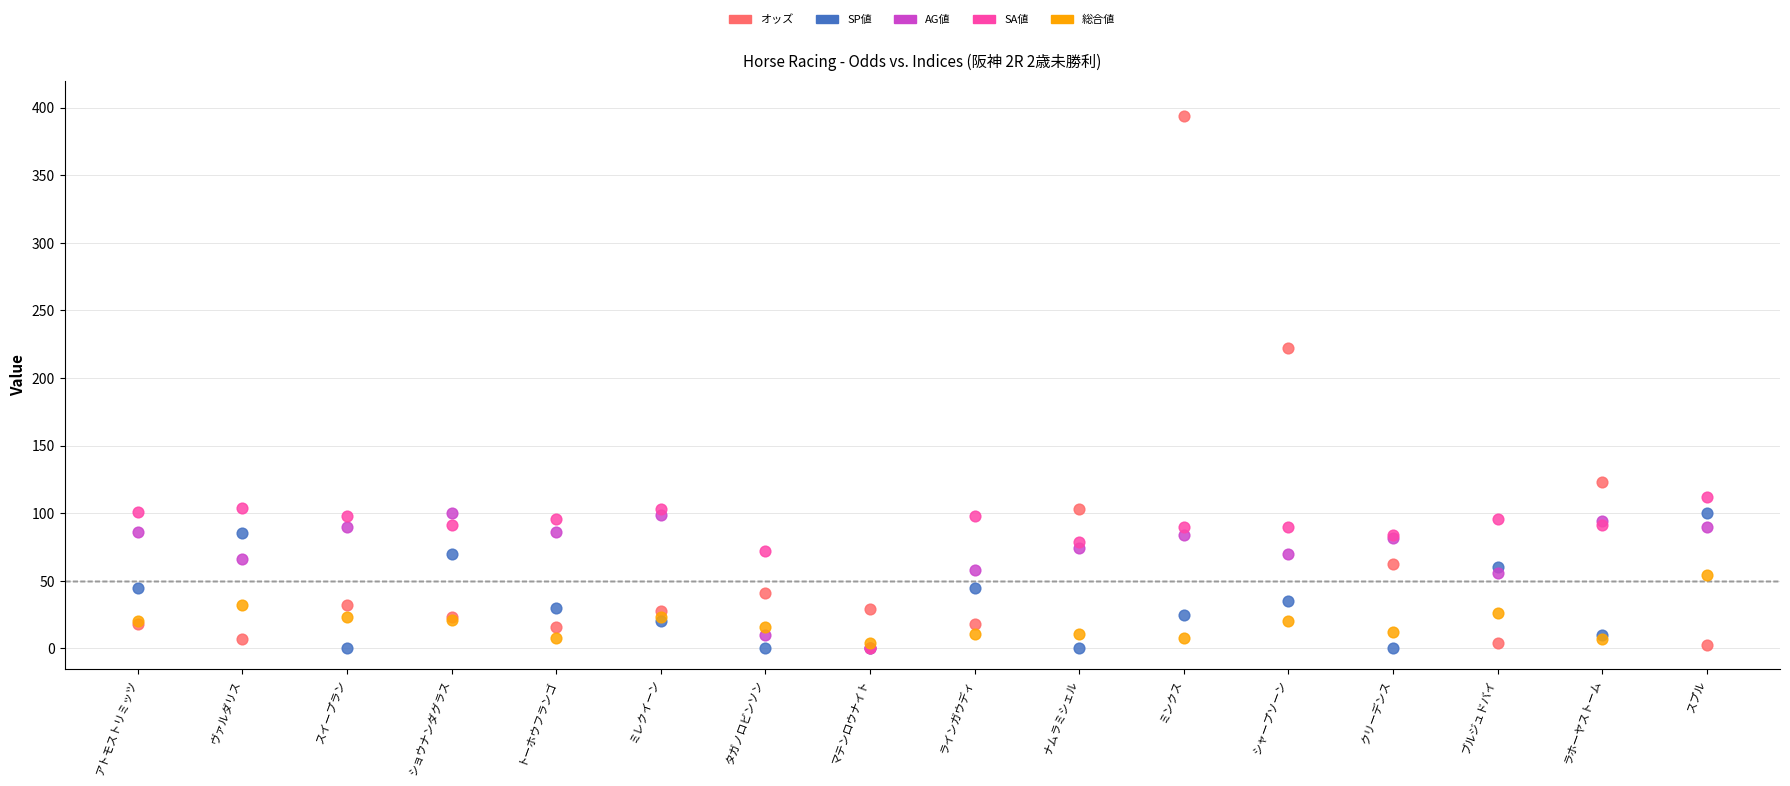

Across all series, what Y value is closest to 196?

222.5